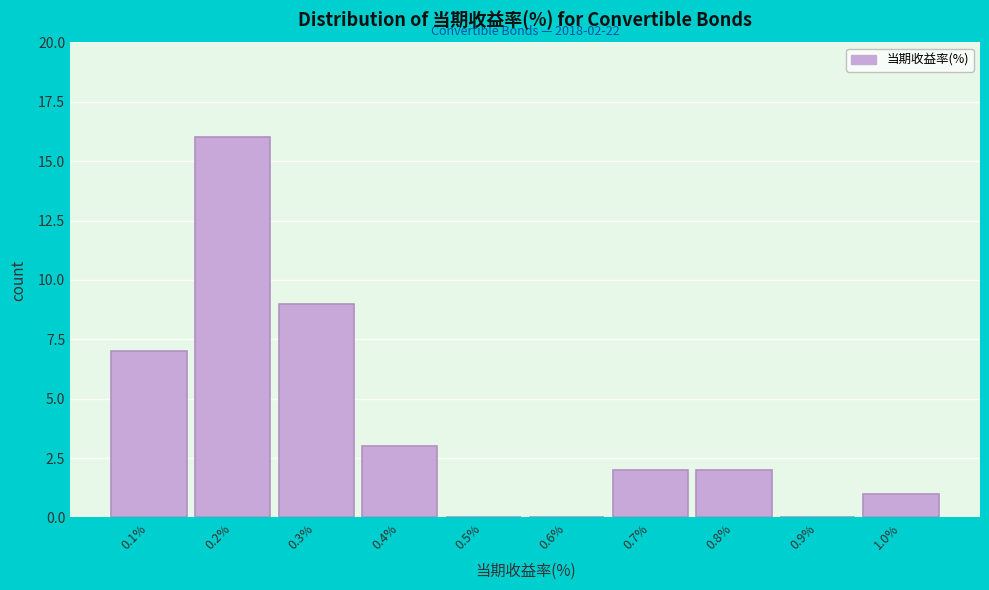

Reading left to right, list all the values displayed in this chart.

0.1%=7	0.2%=16	0.3%=9	0.4%=3	0.5%=0	0.6%=0	0.7%=2	0.8%=2	0.9%=0	1.0%=1